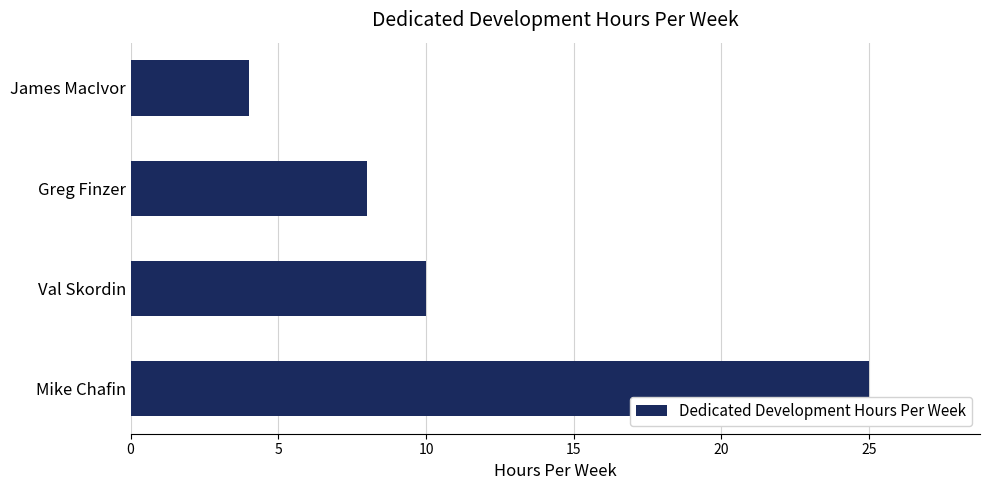

How many data points are less than 10?

2